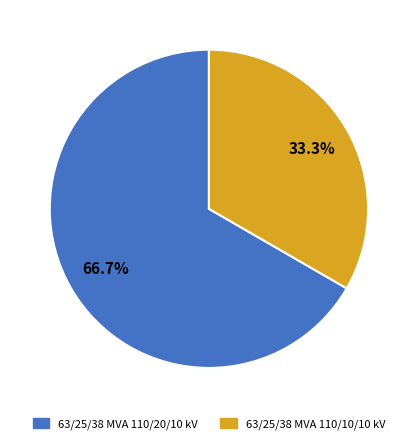

What is the majority slice?

63/25/38 MVA 110/20/10 kV